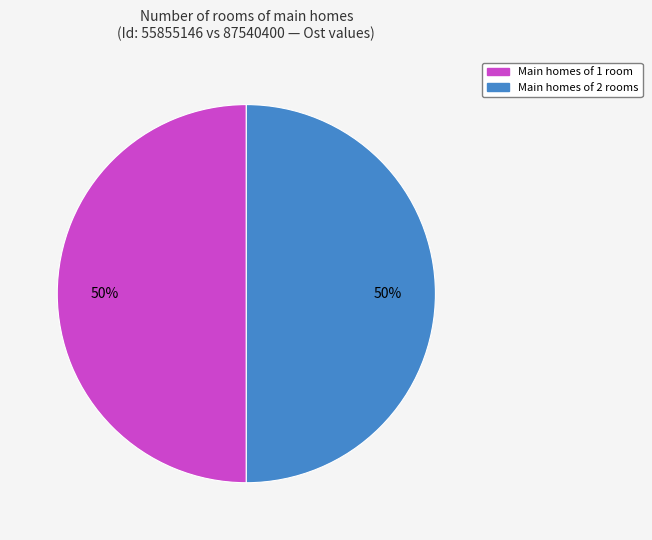

True or false: Main homes of 2 rooms accounts for 56% of the total.

False